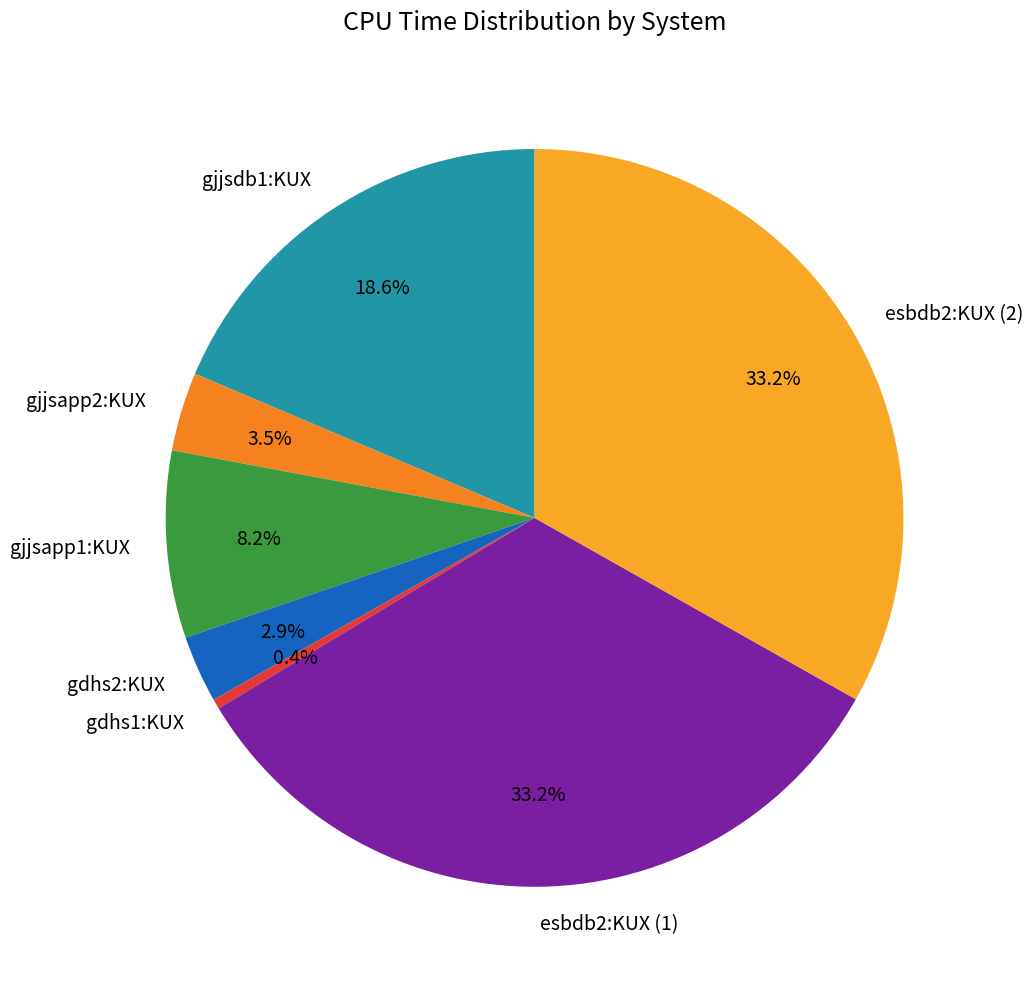

To the nearest percent, what is the difference between the gdhs1:KUX and gjjsapp1:KUX slice percentages?

8%